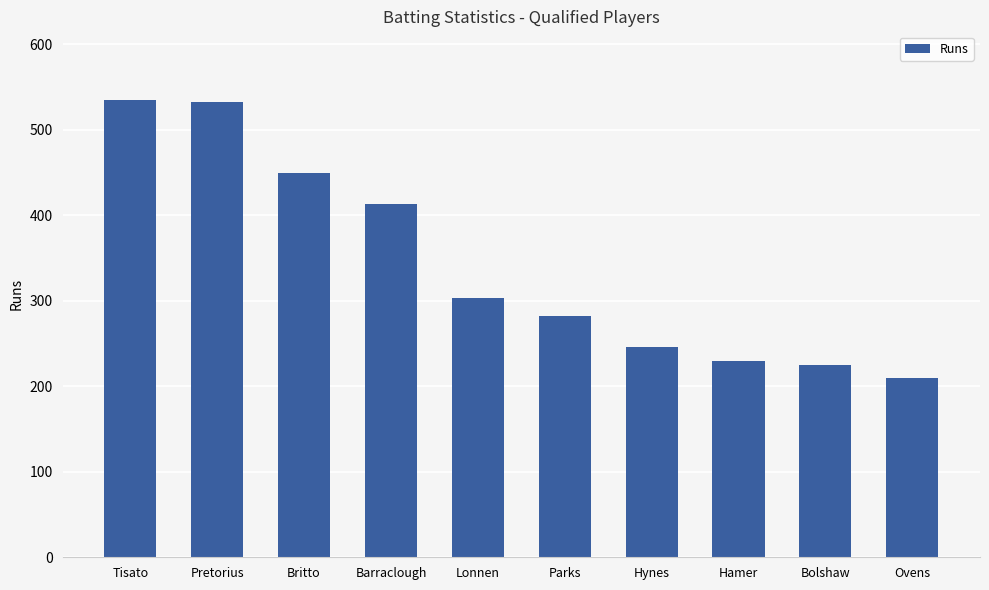

What is the approximate value at Parks?

282